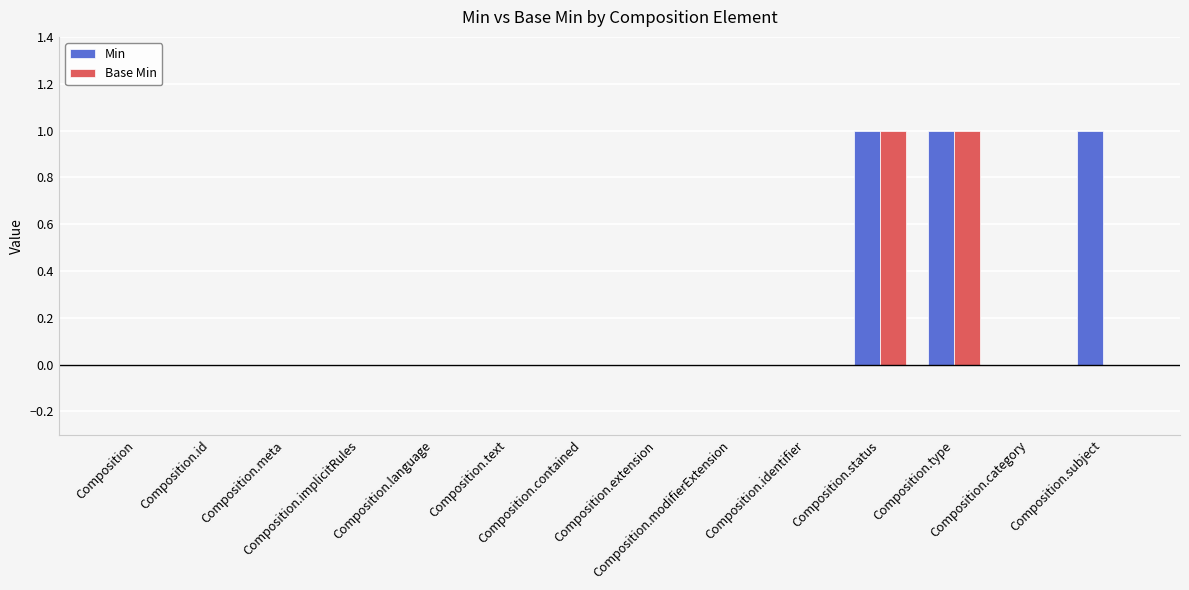

Reading right to left, transcribe all the data shown in this chart.

Min: 1	0	1	1	0	0	0	0	0	0	0	0	0	0
Base Min: 0	0	1	1	0	0	0	0	0	0	0	0	0	0